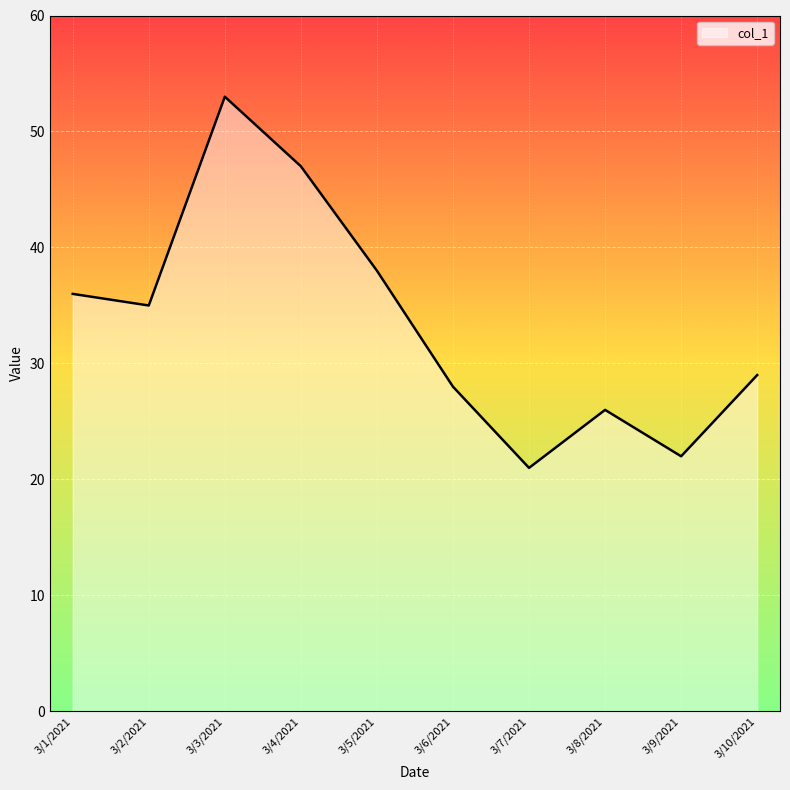

What is the smallest value displayed?

21